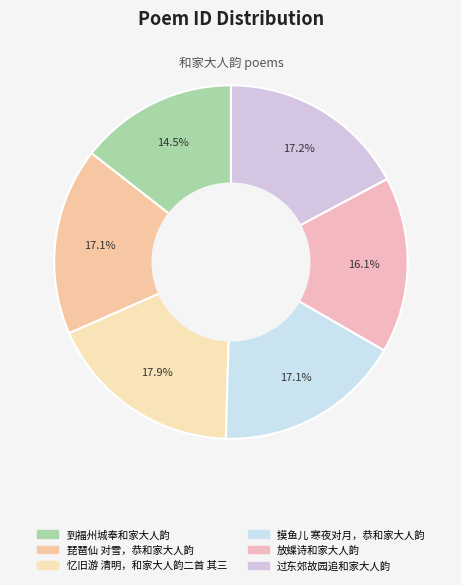

How many segments does this pie chart have?

6